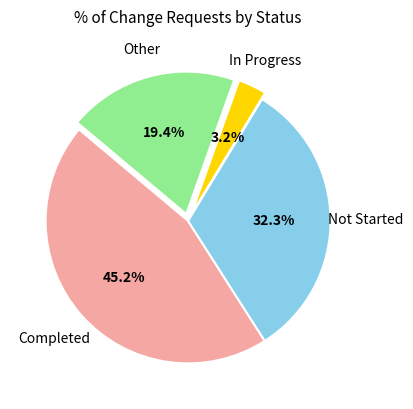

Is there a majority slice in this chart?

No